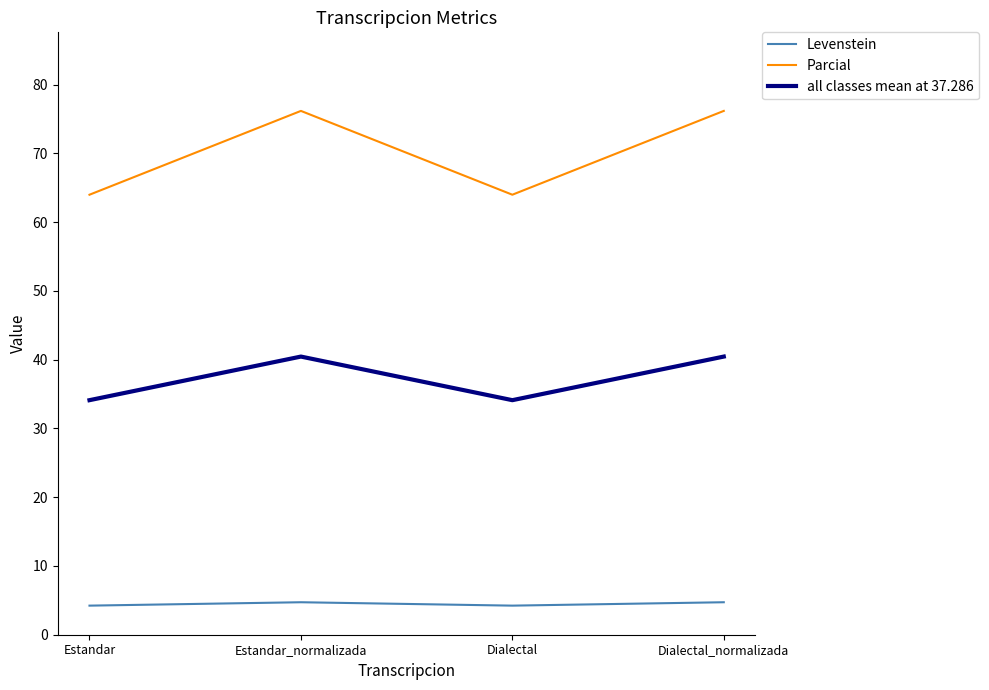

Rank the series by their maximum value, from highest to lowest.

Parcial, all classes mean at 37.286, Levenstein